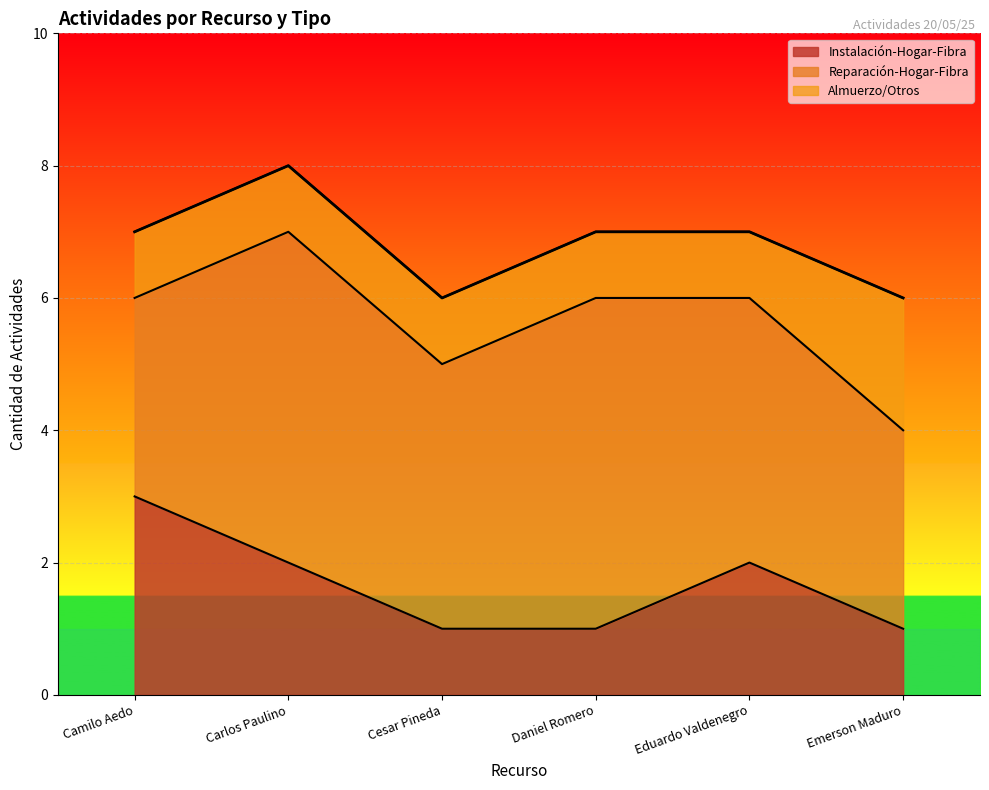

Reading left to right, what are all the values shown in this chart?

Instalación-Hogar-Fibra: 3	2	1	1	2	1
Reparación-Hogar-Fibra: 3	5	4	5	4	3
Almuerzo/Otros: 1	1	1	1	1	2